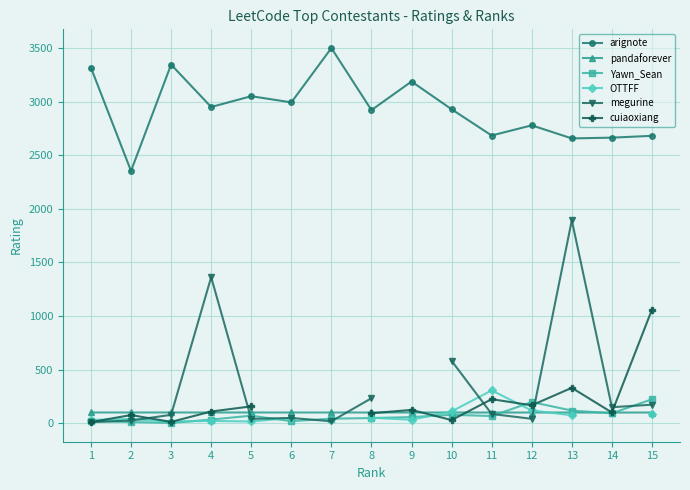

Which label corresponds to the largest value in the chart?

7